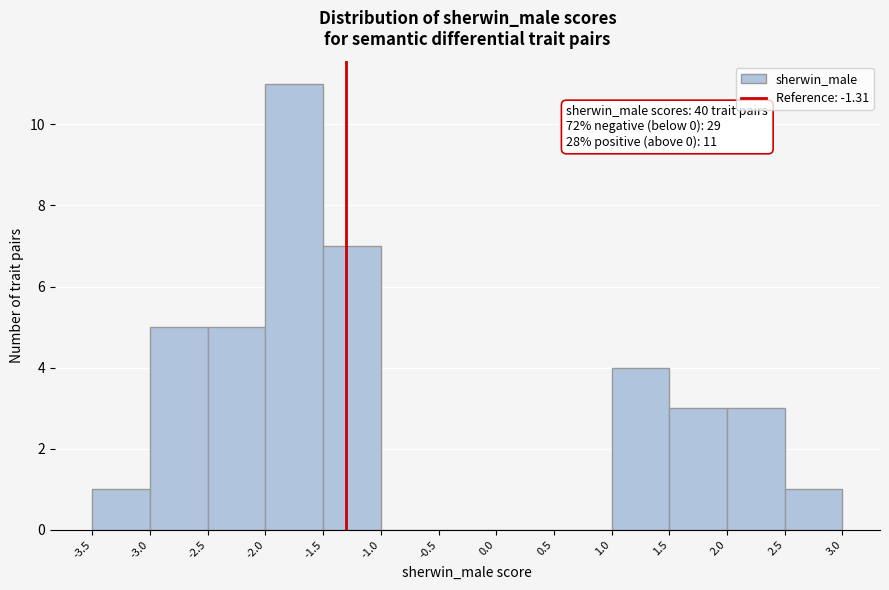

Which range on the x-axis has the tallest bar?

-2.0 to -1.5